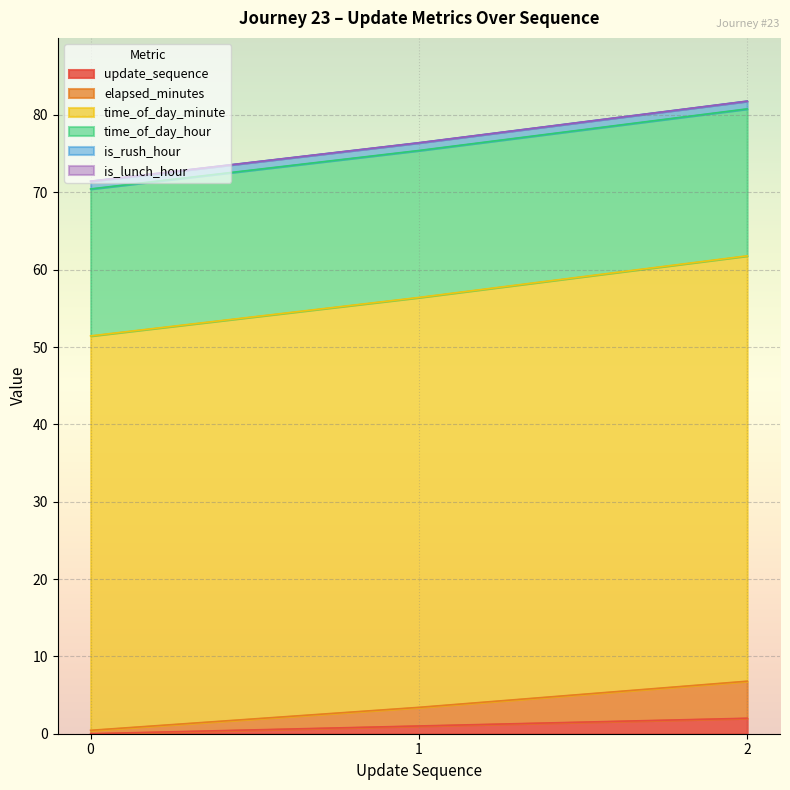

Is the value of time_of_day_minute at 0 greater than the value of elapsed_minutes at 1?

Yes